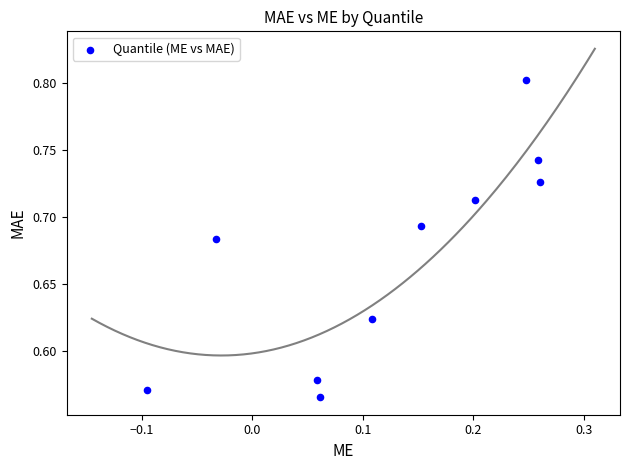

What is the range of X values (max minus min)?

0.4